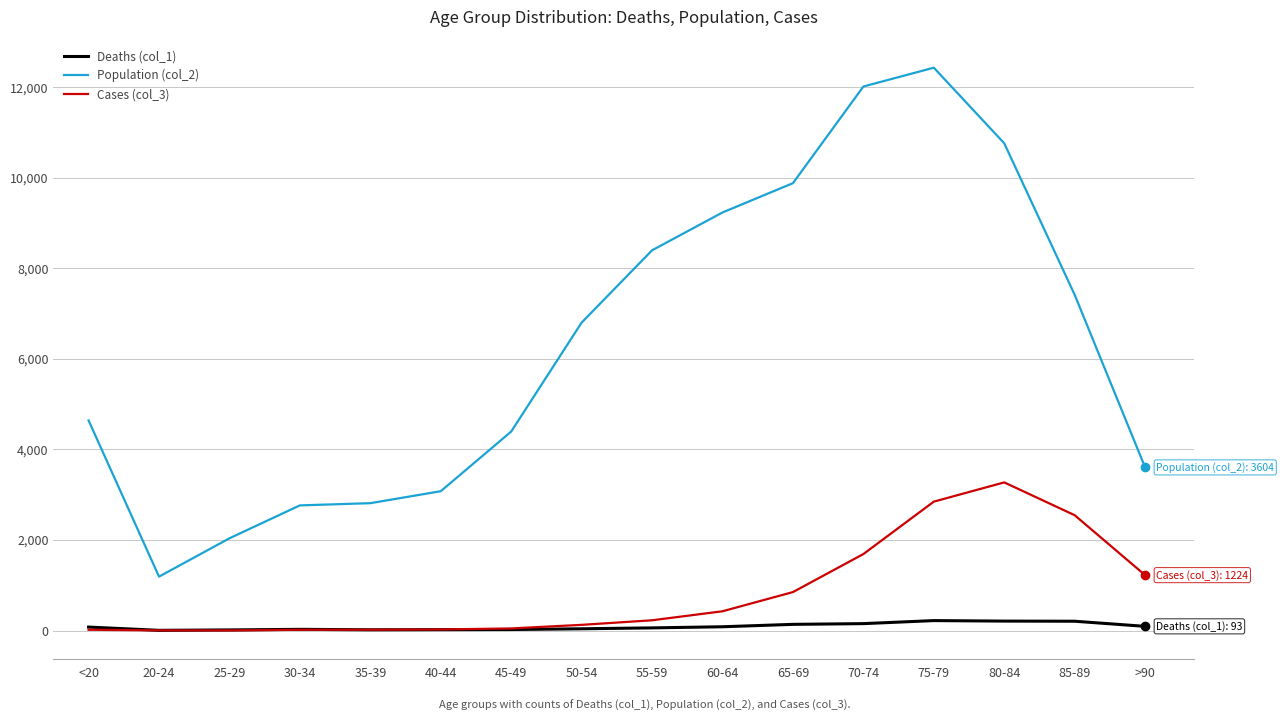

What position from the right is 40-44?

11